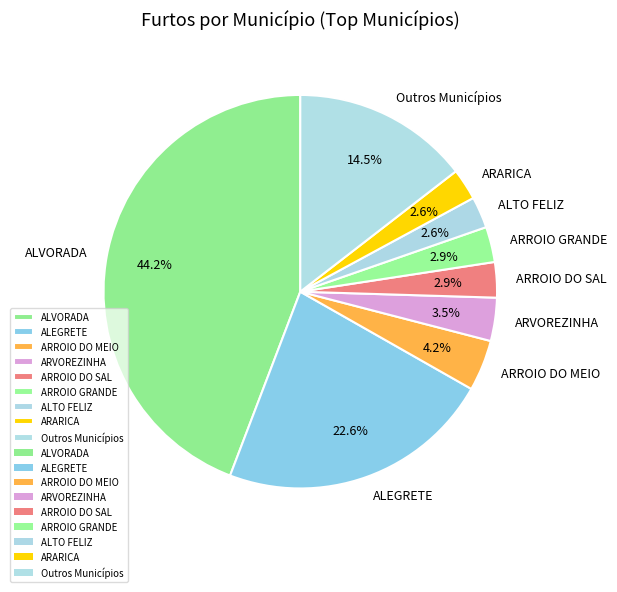

Does any single category account for the majority?

No